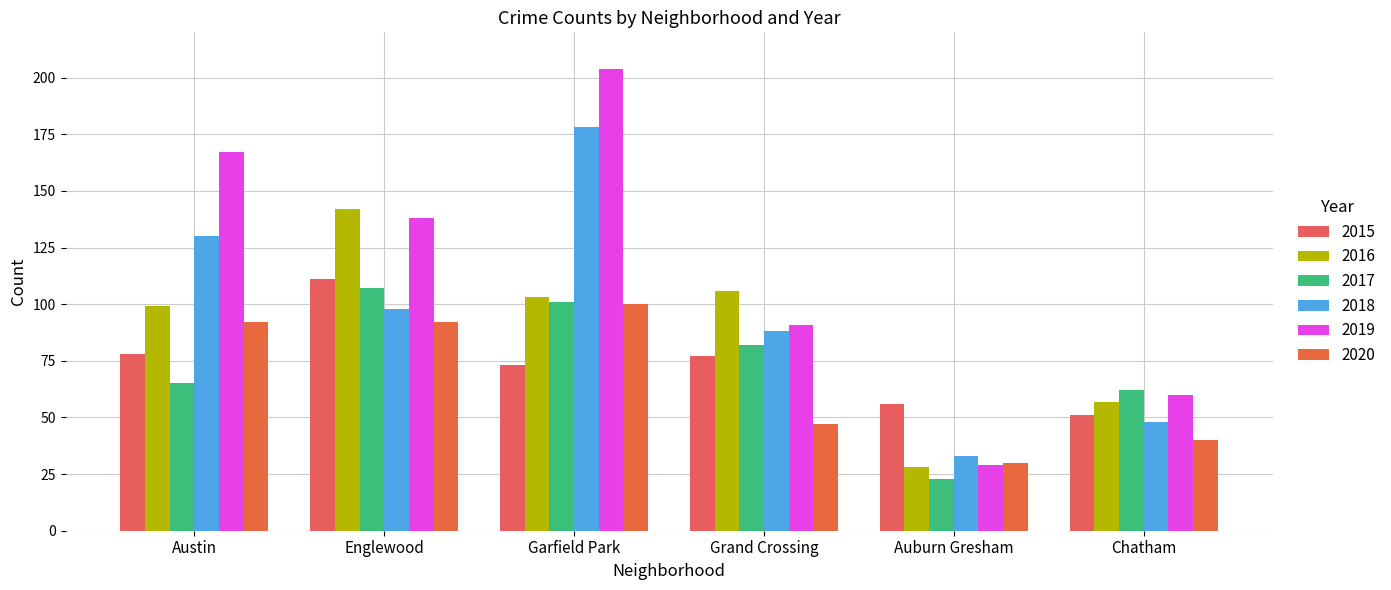

Are the bars grouped side by side (vs. stacked)?

Yes